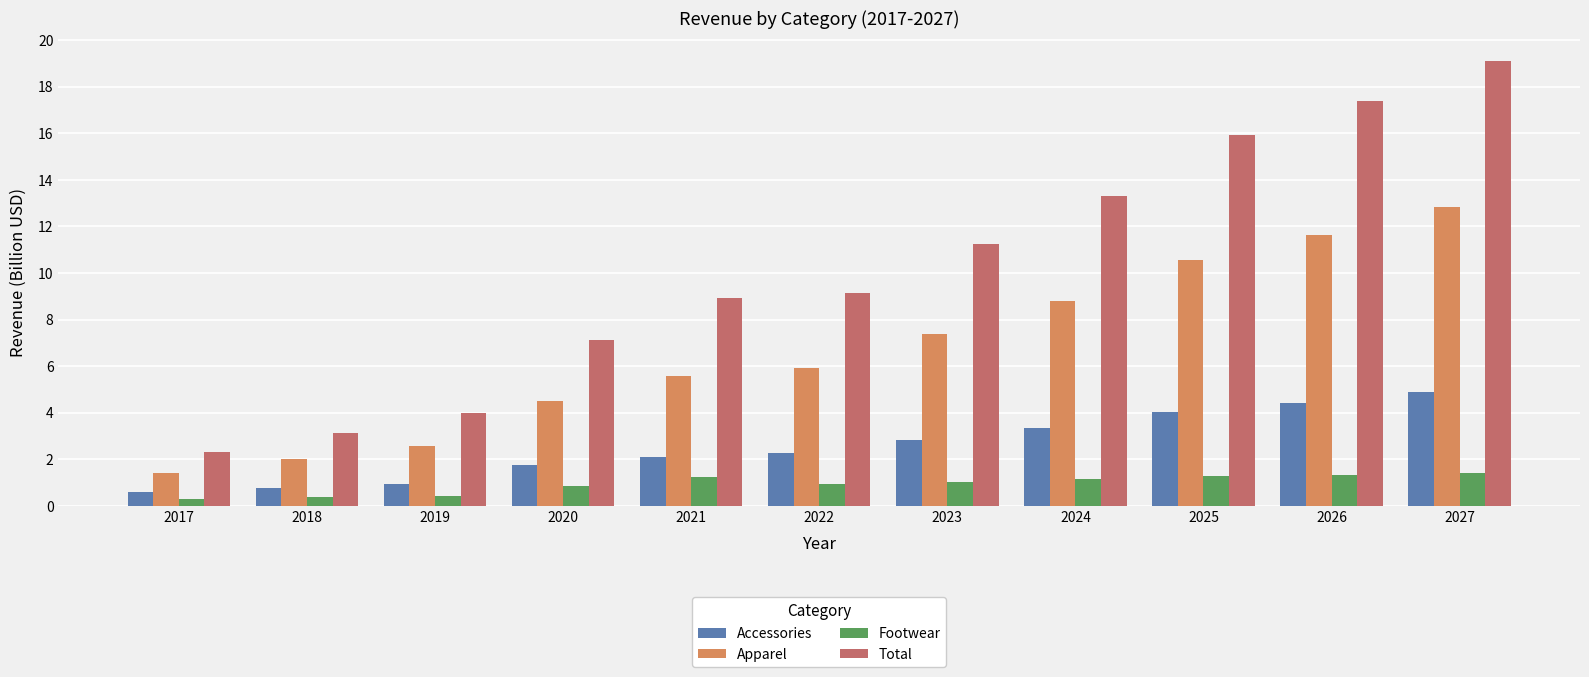

At 2026, list the series in order from largest to smallest.

Total, Apparel, Accessories, Footwear